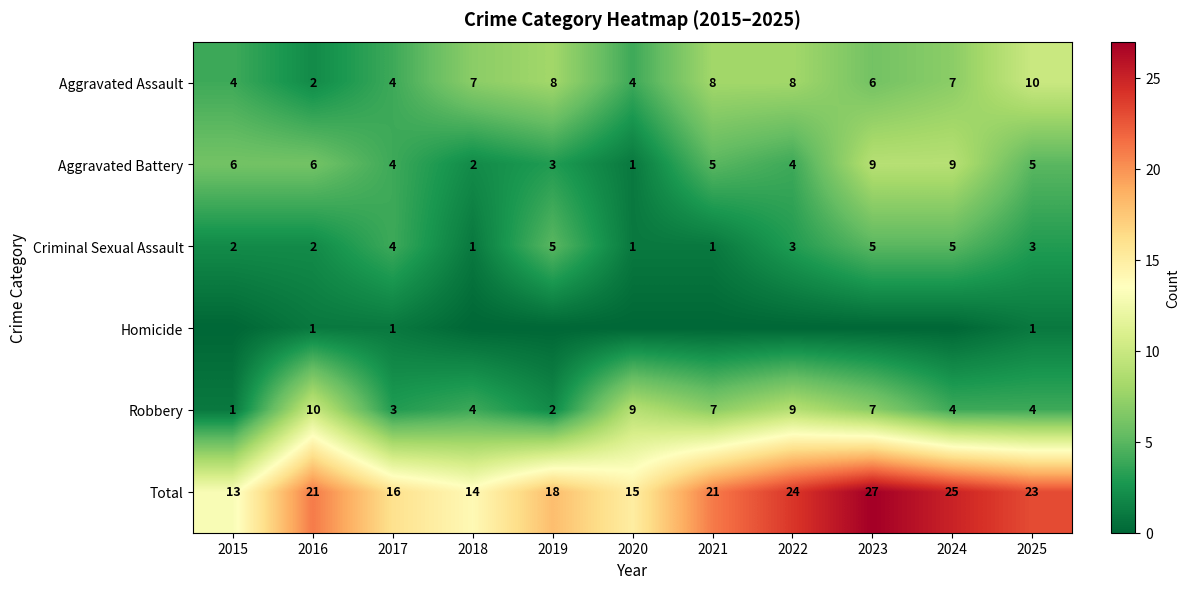

At which label does Aggravated Battery reach its minimum?

2020